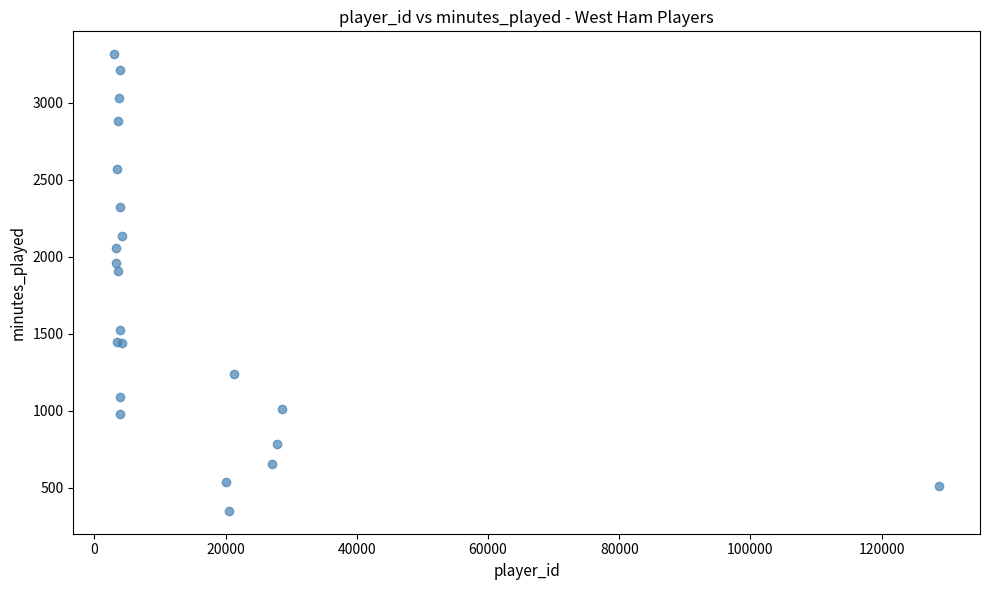

What Y value in the scatter plot is closest to 1832?

1910